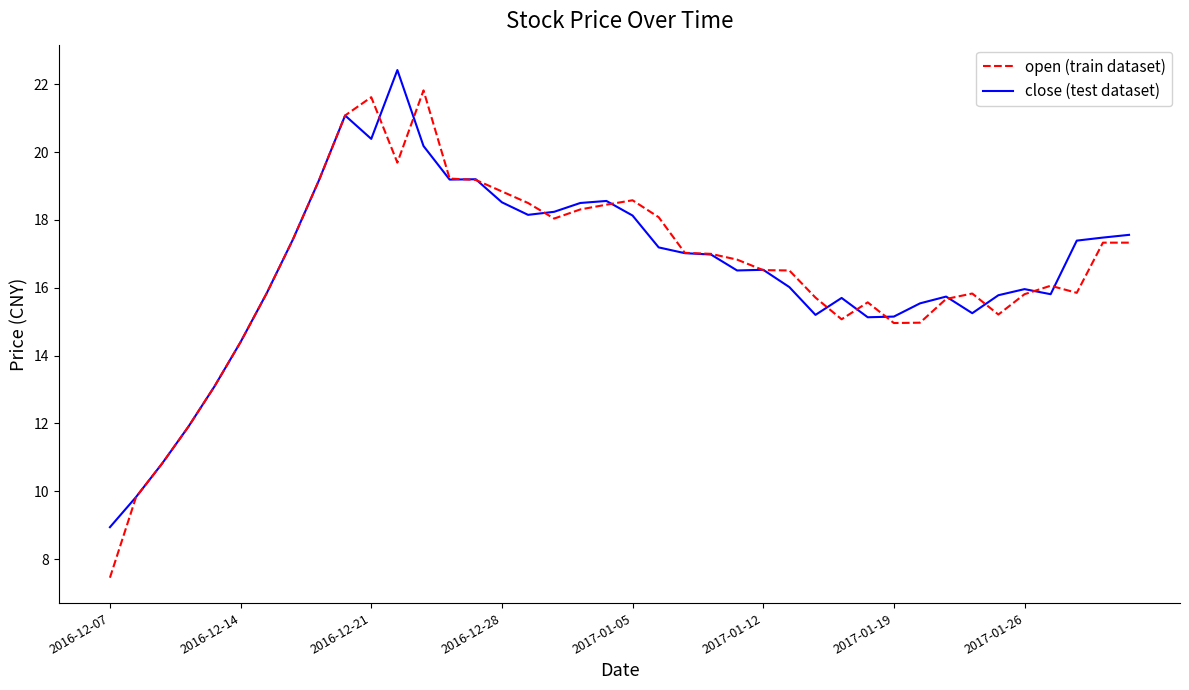

What is the greatest value displayed?

22.4